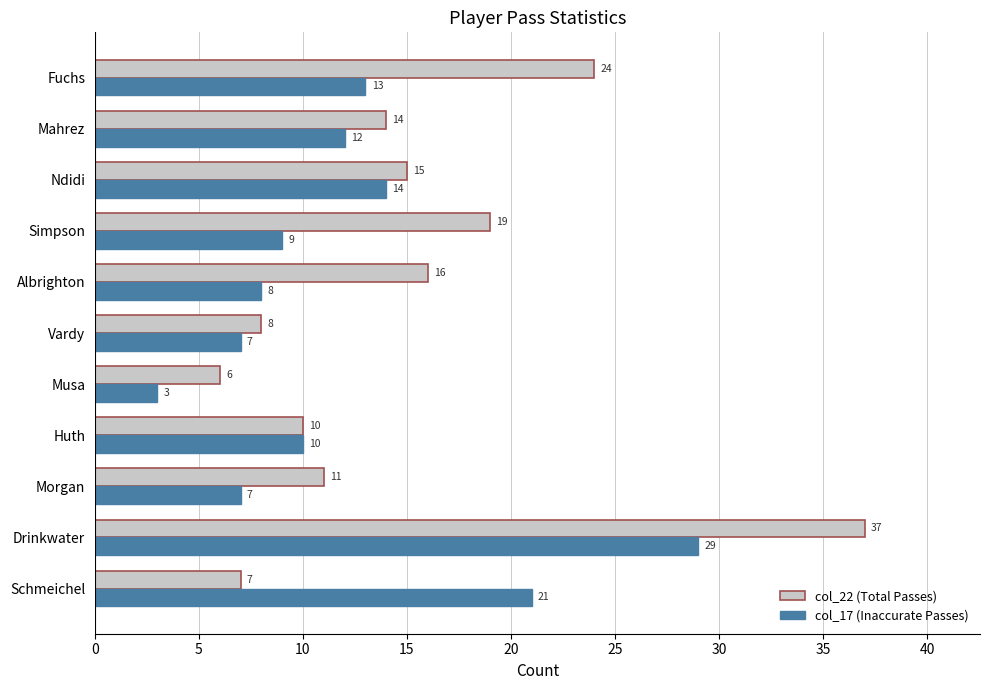

What is the difference between the maximum and minimum values in the col_17 (Inaccurate Passes) series?

26